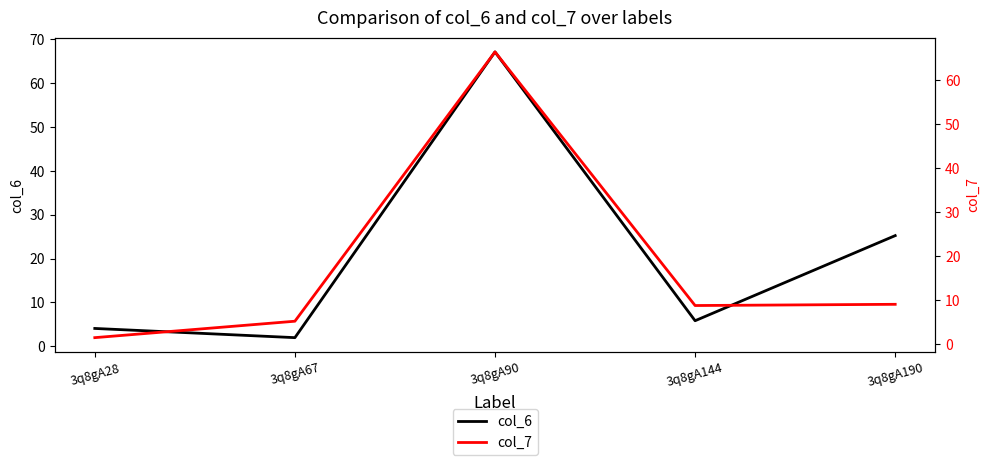

What is the lowest value of the col_6 series?

2.0